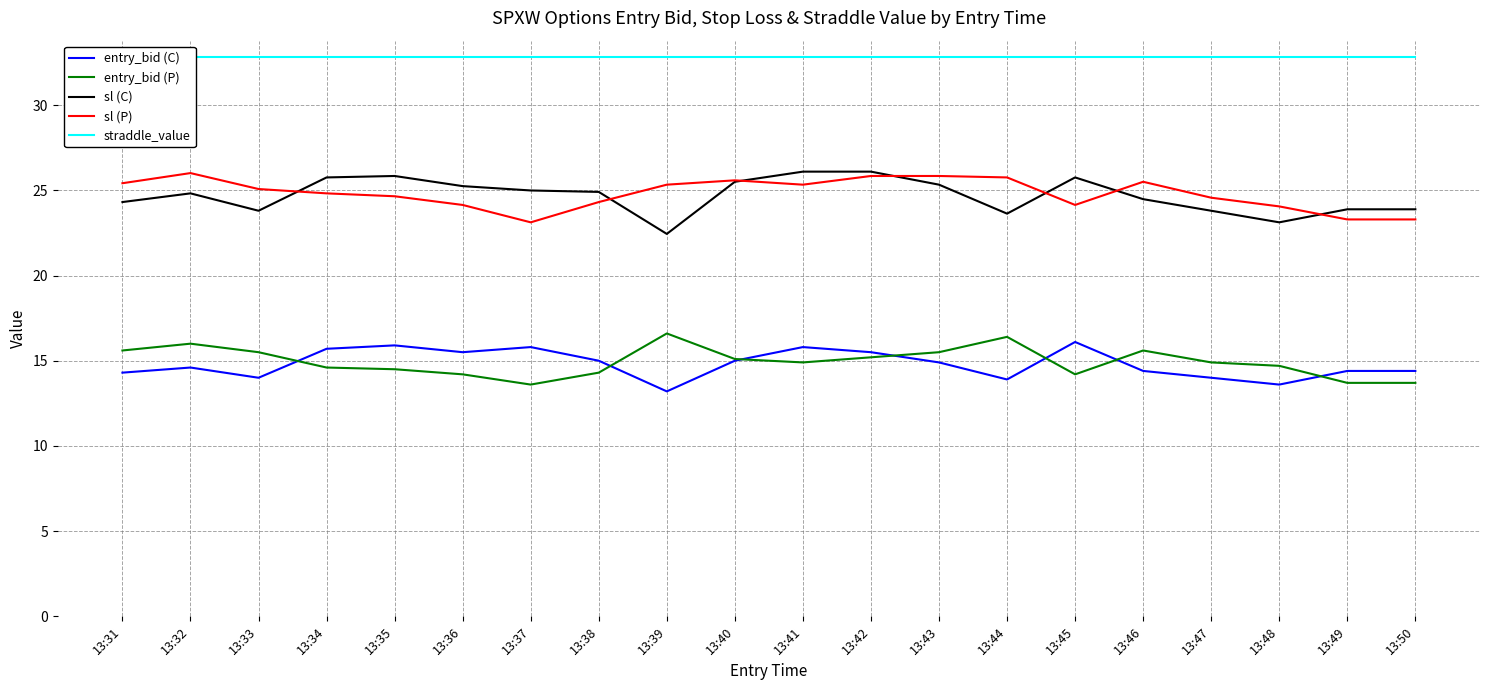

What is the value of the sl (P) point at the 6th from the left?

24.1